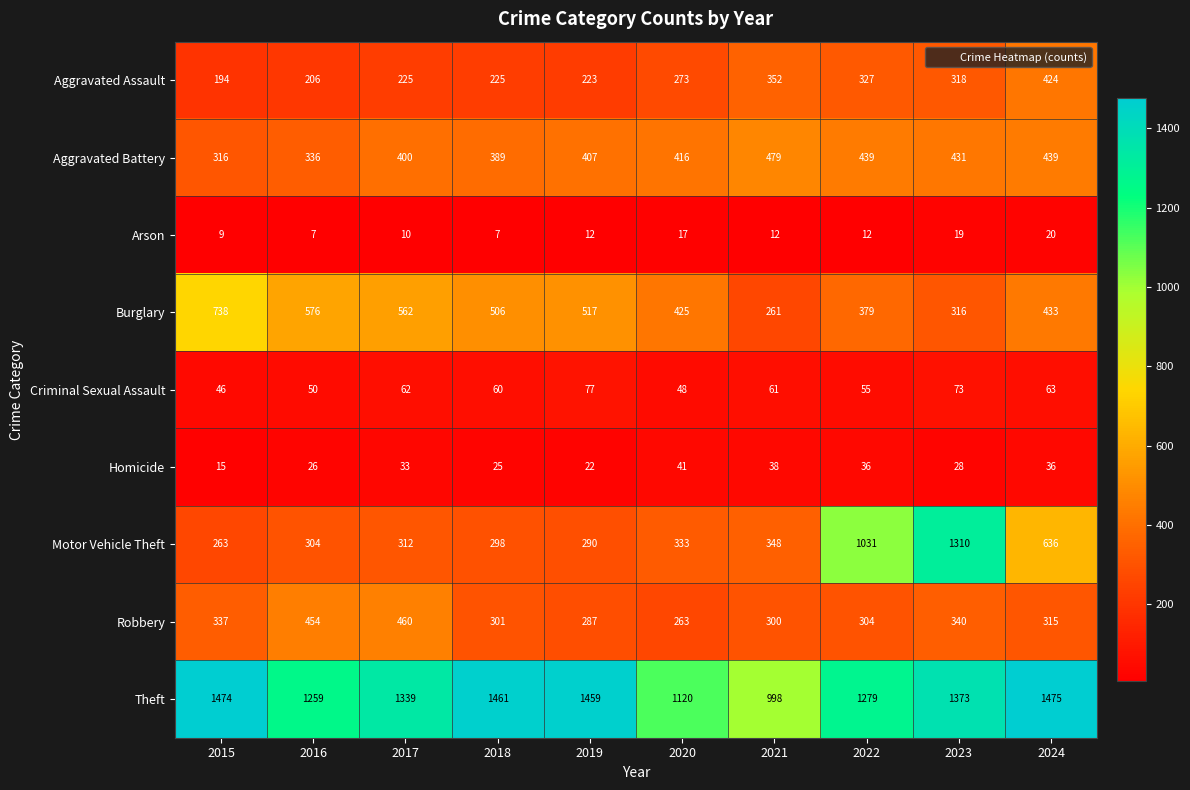

What is the difference between the maximum and second lowest values in the Homicide series?

19